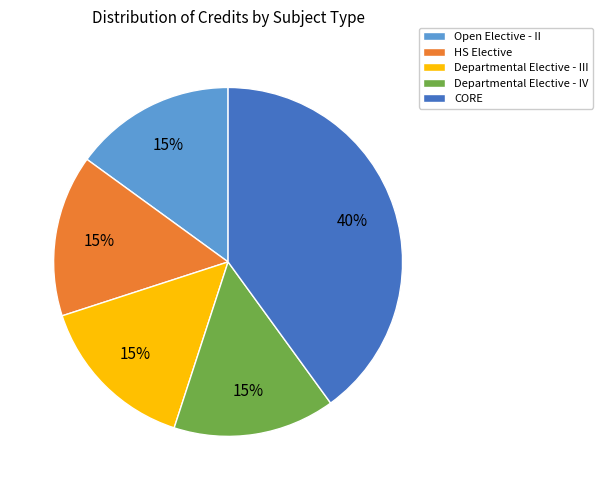

True or false: Open Elective - II accounts for 26% of the total.

False